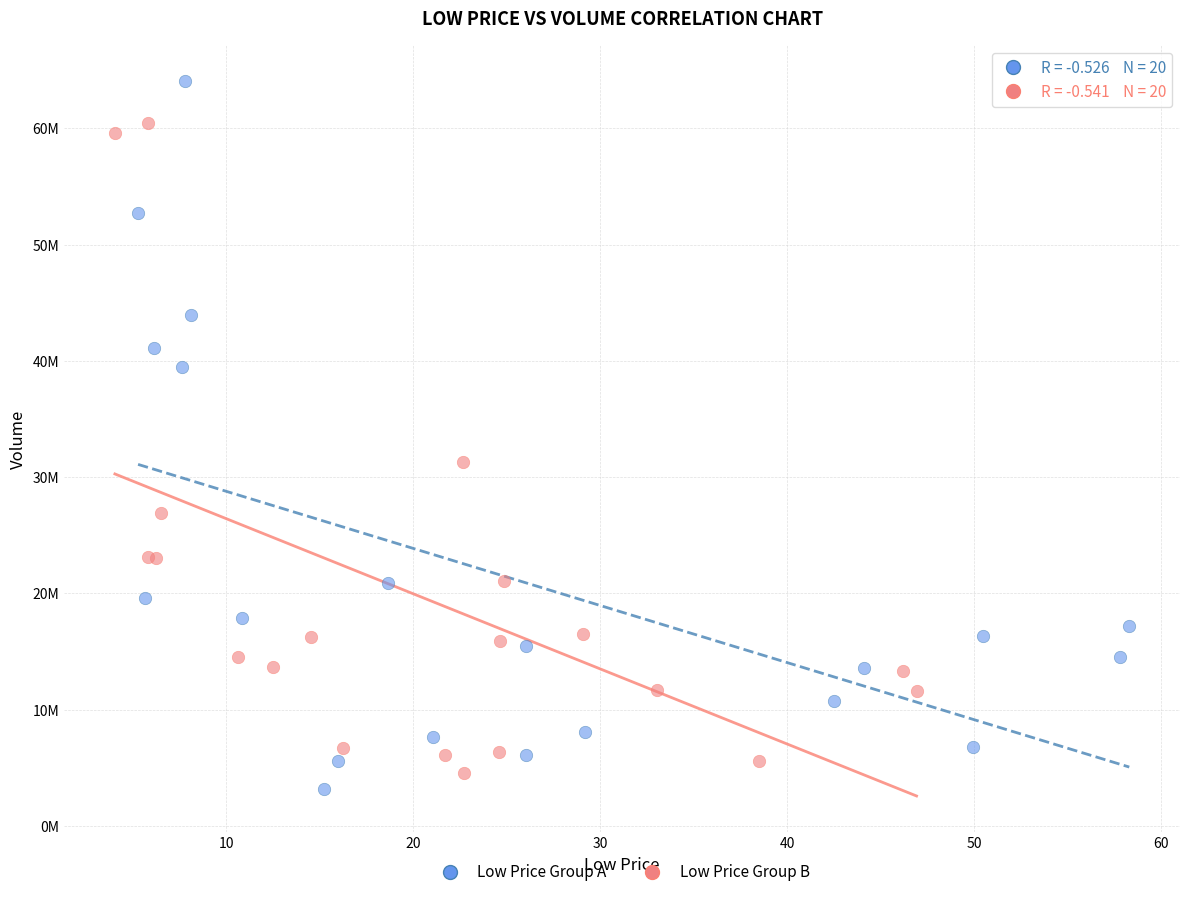

Which series reaches the minimum Y coordinate?

Low Price Group A